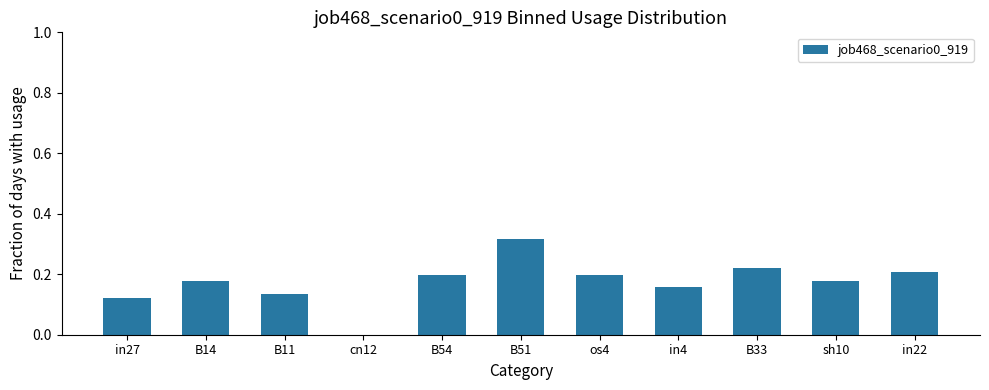

Which category has the highest value across all series?

B51